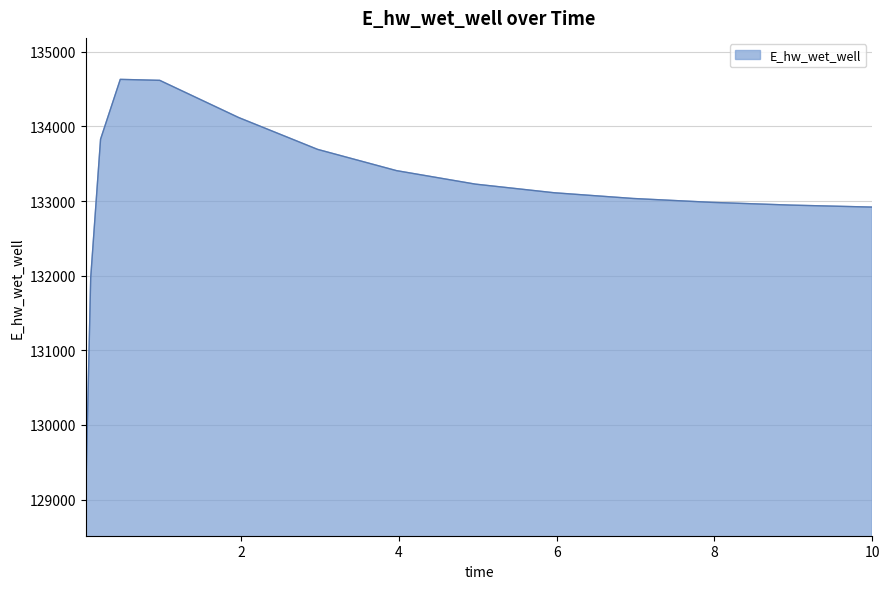

What is the greatest value displayed?

134630.1